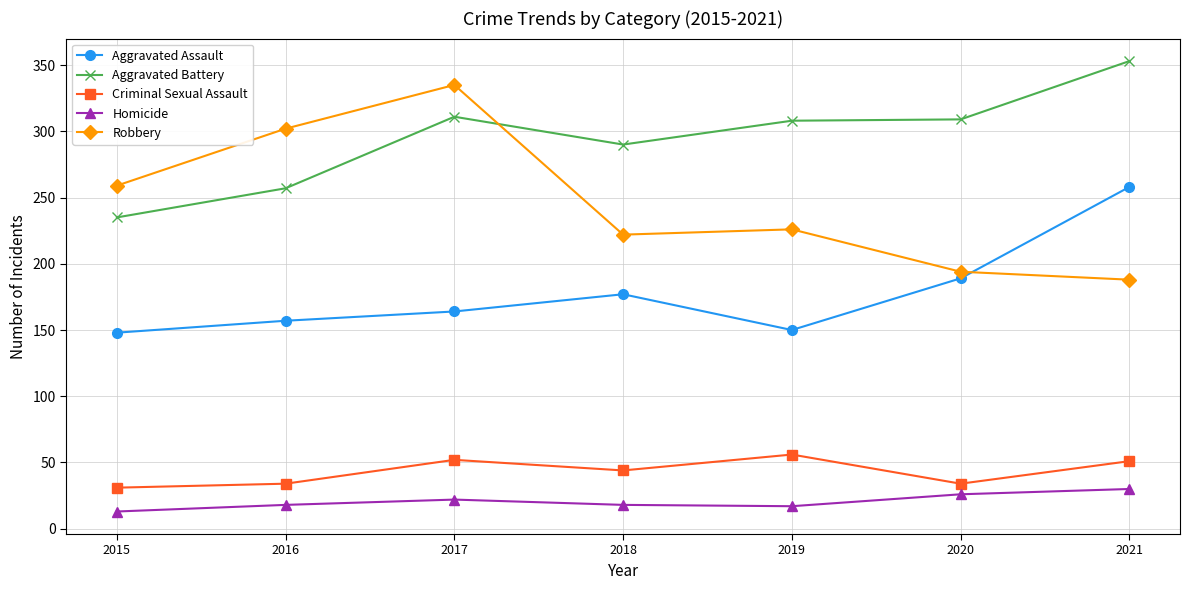

True or false: Aggravated Assault and Homicide intersect in this chart.

False